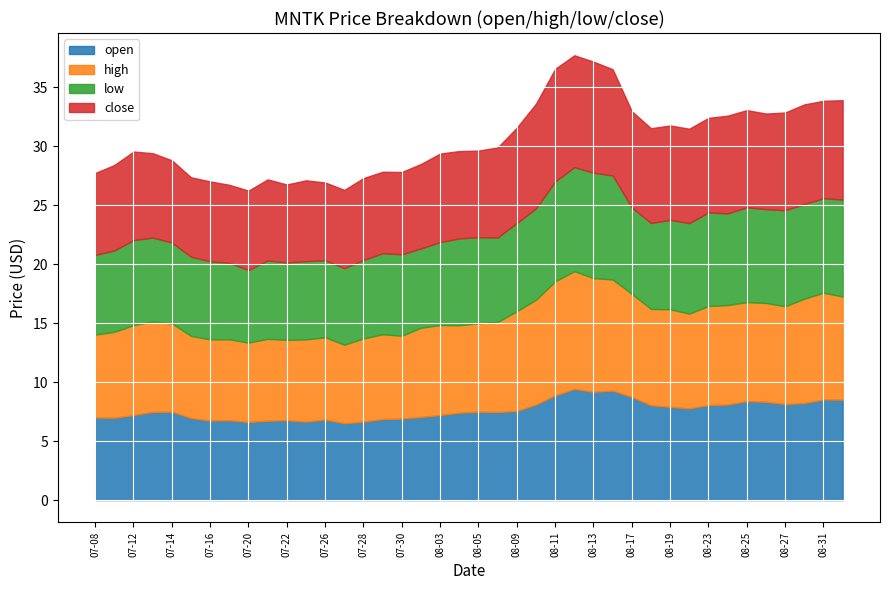

Reading left to right, transcribe all the data shown in this chart.

open: 7.0	7.0	7.2	7.5	7.5	7.0	6.7	6.8	6.6	6.7	6.8	6.7	6.8	6.5	6.7	6.9	6.9	7.0	7.2	7.4	7.5	7.5	7.6	8.1	8.9	9.4	9.2	9.3	8.7	8.0	7.9	7.8	8.1	8.1	8.4	8.3	8.1	8.2	8.5	8.5
high: 7.0	7.3	7.6	7.7	7.5	7.0	6.9	6.9	6.7	6.9	6.8	7.0	7.0	6.7	7.0	7.2	7.0	7.6	7.6	7.4	7.5	7.6	8.4	8.9	9.7	10.0	9.6	9.4	8.7	8.2	8.3	8.0	8.4	8.4	8.4	8.4	8.3	8.8	9.0	8.7
low: 6.8	6.9	7.2	7.1	6.8	6.7	6.6	6.5	6.2	6.6	6.6	6.6	6.5	6.5	6.7	6.9	6.9	6.7	7.0	7.4	7.3	7.2	7.5	7.7	8.5	8.8	8.9	8.8	7.3	7.3	7.6	7.7	7.9	7.8	8.0	8.0	8.1	8.0	8.0	8.2
close: 6.9	7.2	7.5	7.2	7.0	6.7	6.8	6.6	6.7	6.9	6.6	6.8	6.6	6.6	6.9	6.9	7.0	7.2	7.5	7.4	7.3	7.6	8.1	8.9	9.6	9.5	9.4	9.0	8.2	8.0	8.0	8.0	8.0	8.3	8.2	8.1	8.3	8.4	8.3	8.4